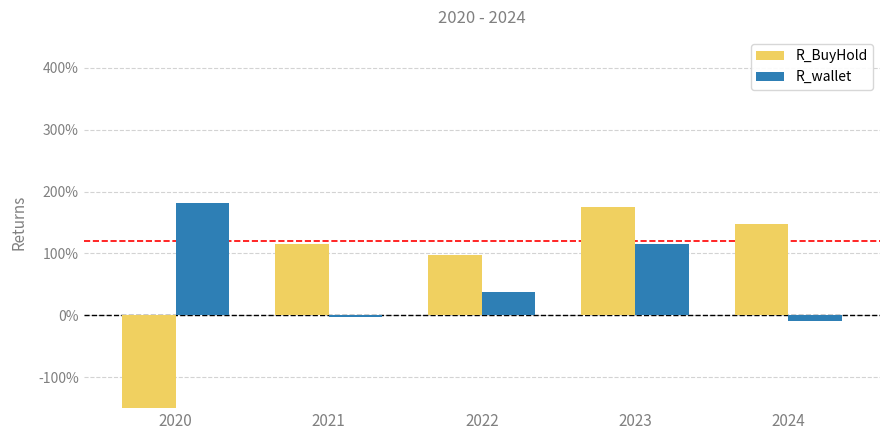

Between 2022 and 2024, which series saw the biggest shift?

R_BuyHold